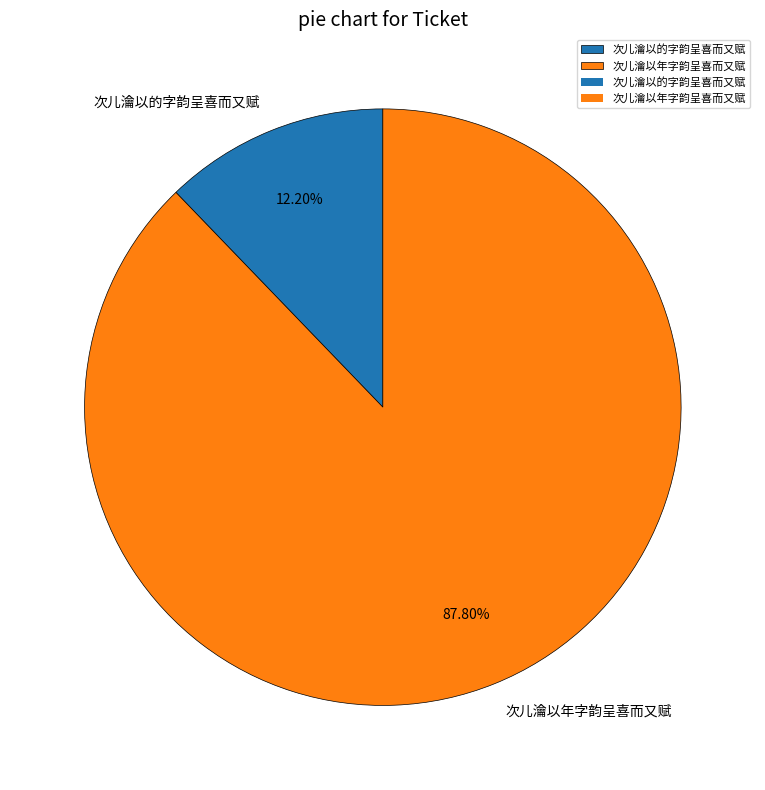

How many slices are in this pie chart?

2